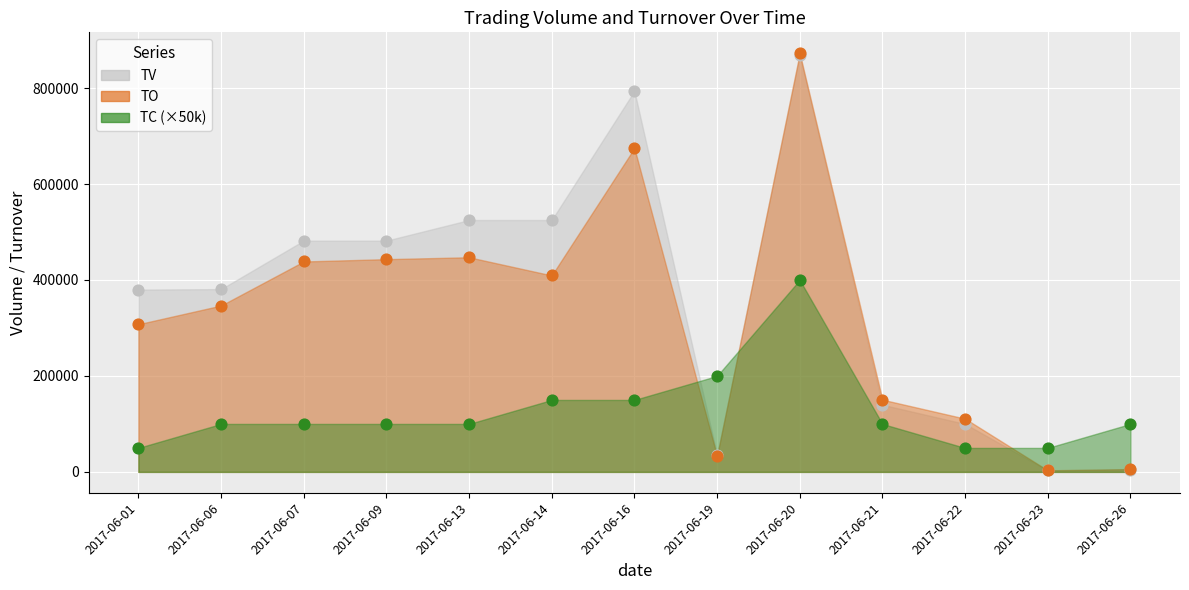

What is the total value across all series at 2017-06-01?

737800